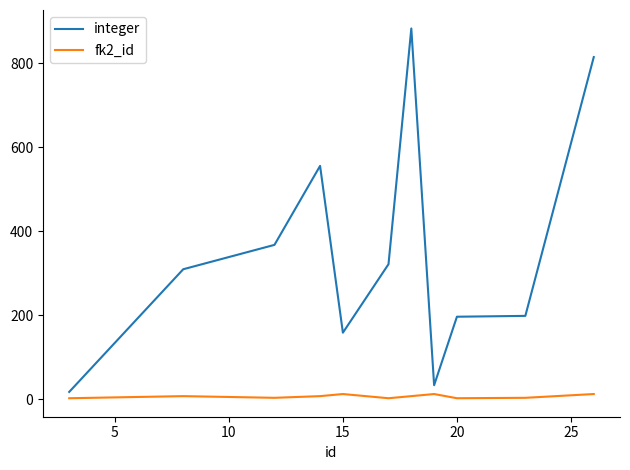

What is the difference between the maximum and minimum values in the integer series?

865